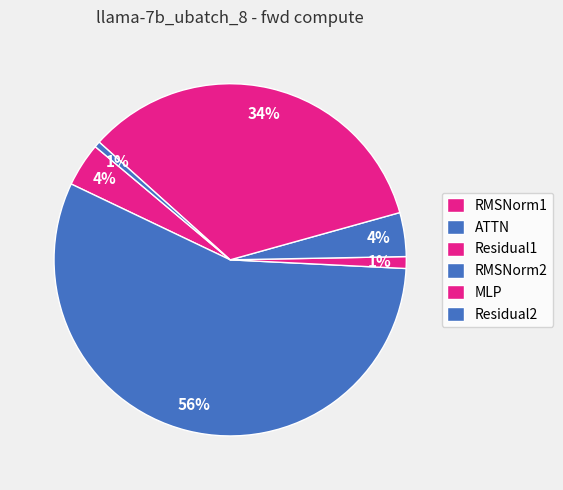

Combined, do RMSNorm2 and MLP account for over 50%?

No